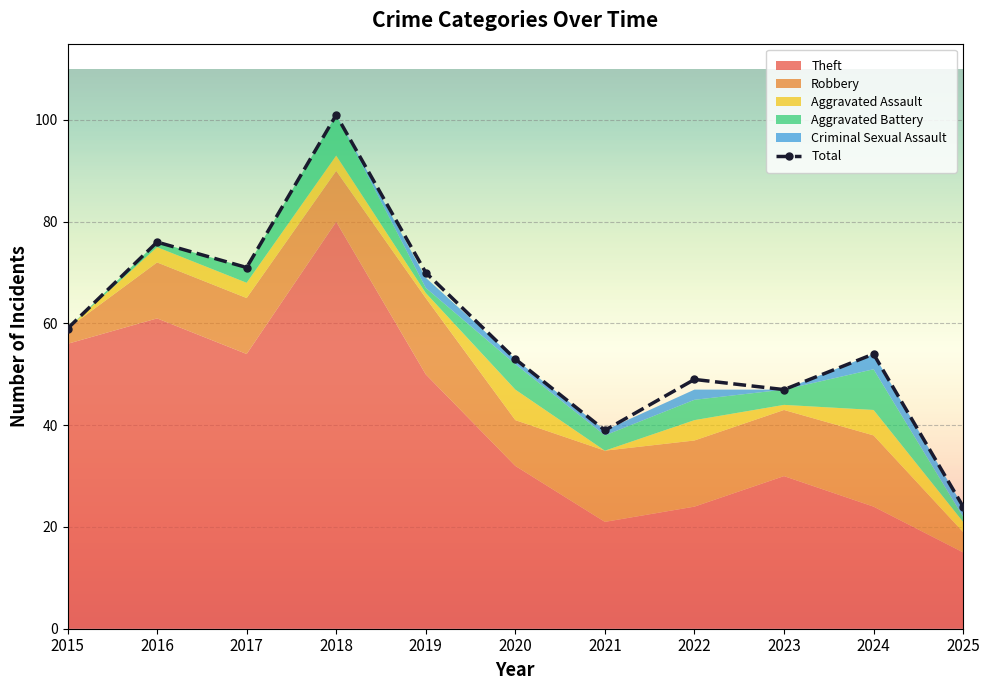

What is the value of the 2nd point from the left?

76